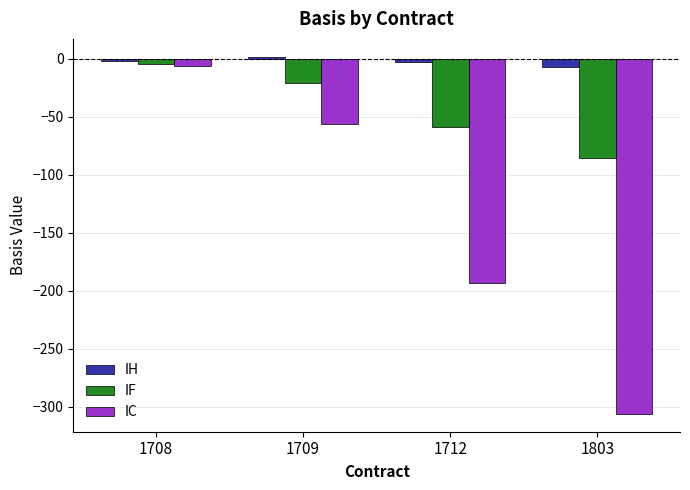

Is the value of IF at 1712 greater than the value of IC at 1712?

Yes